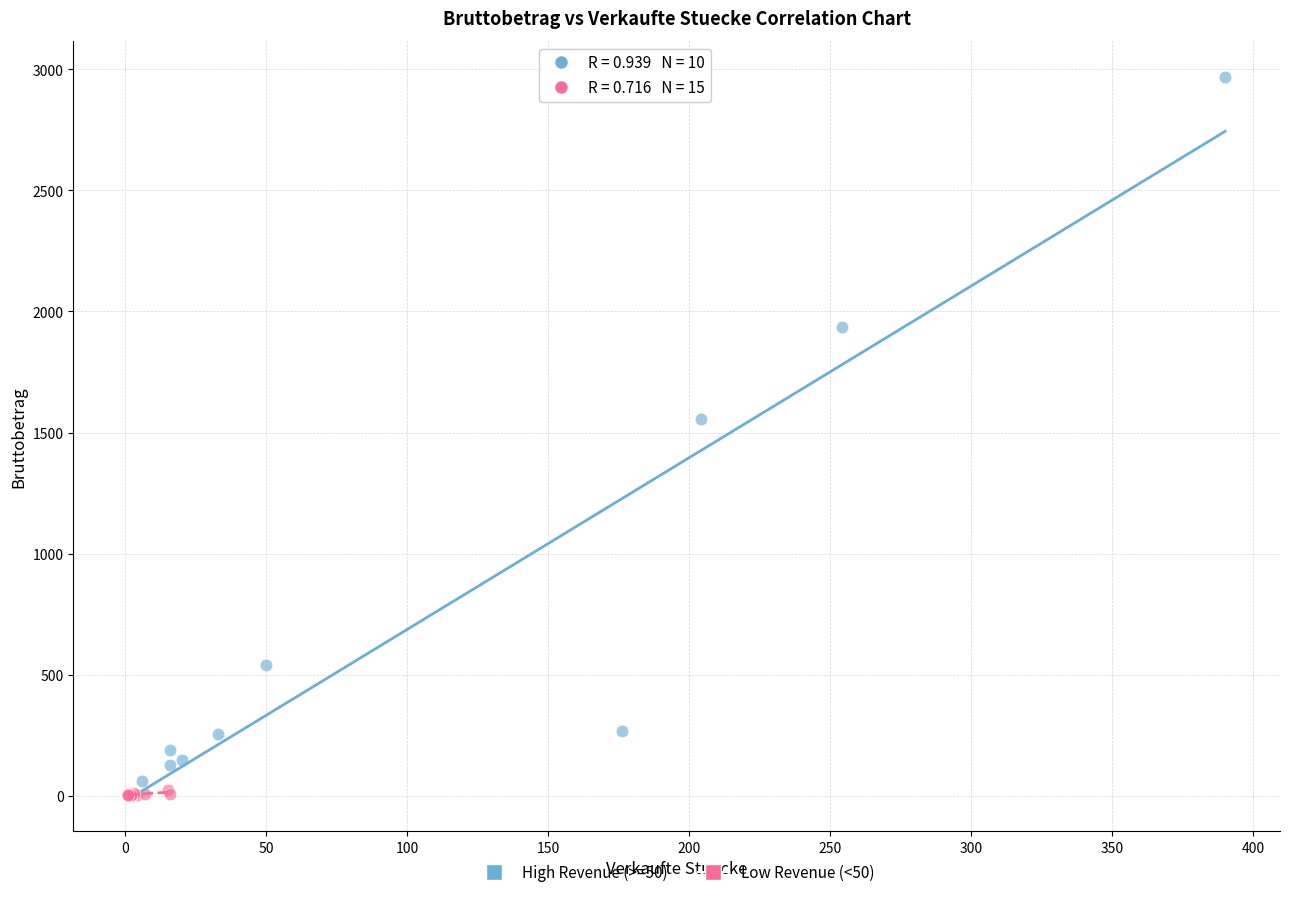

Which series reaches the maximum Y coordinate?

High Revenue (>=50)